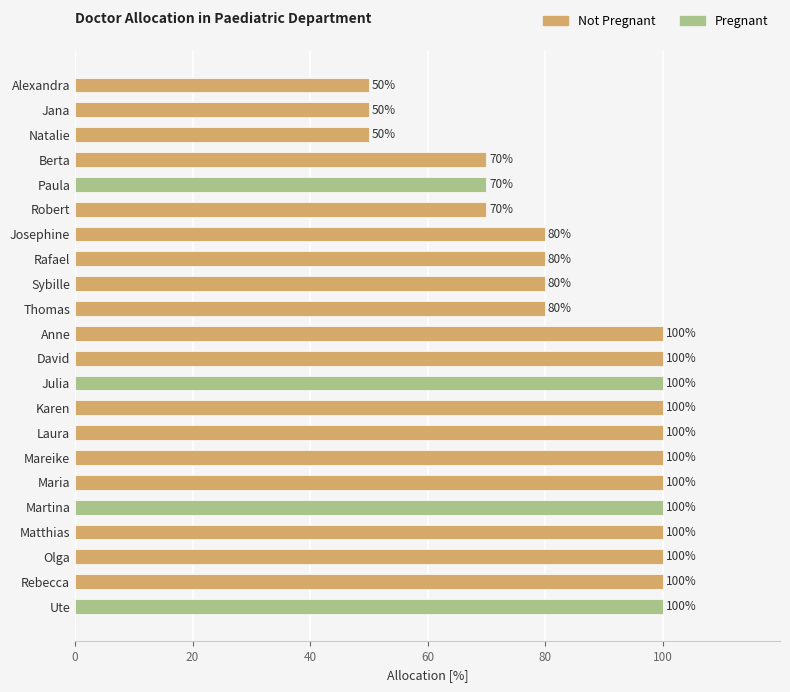

What value does the data have at Laura, to the nearest 10?

100